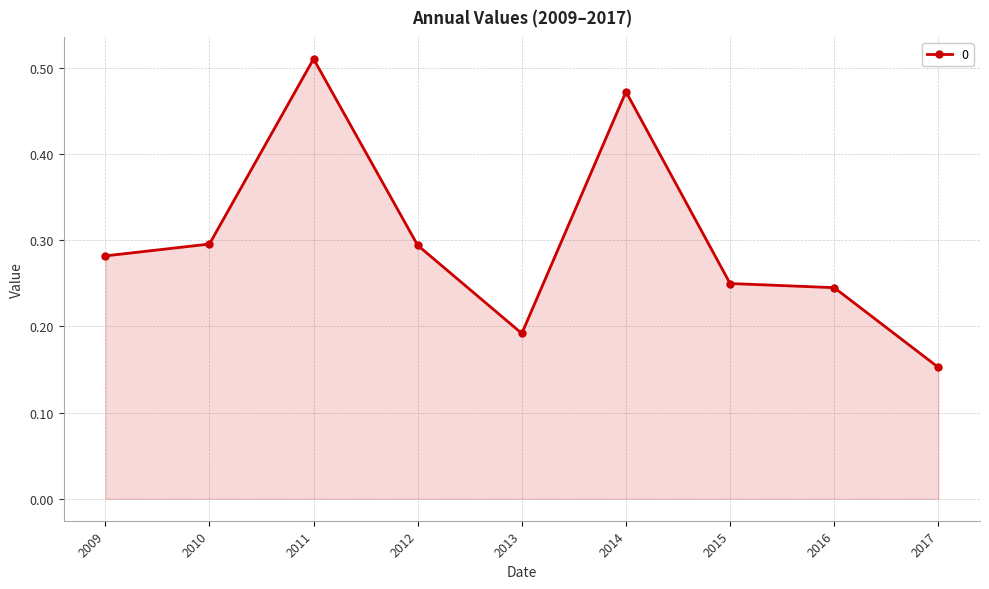

What is the sum of the values at 2013 and 2011?

0.7